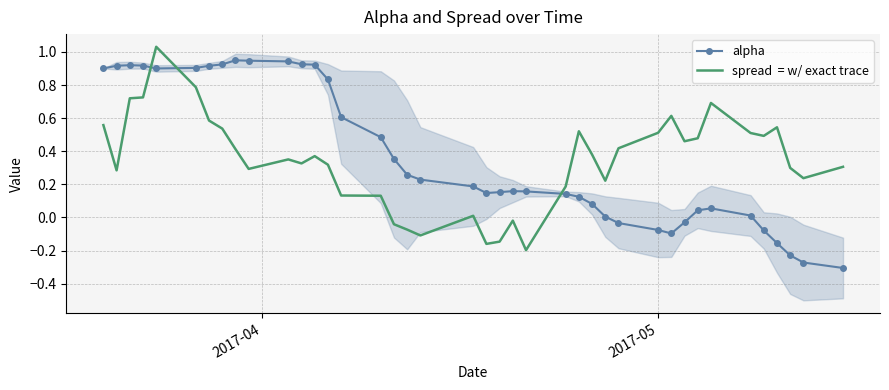

Is it true that spread  = w/ exact trace equals -0.0 at 22?

False